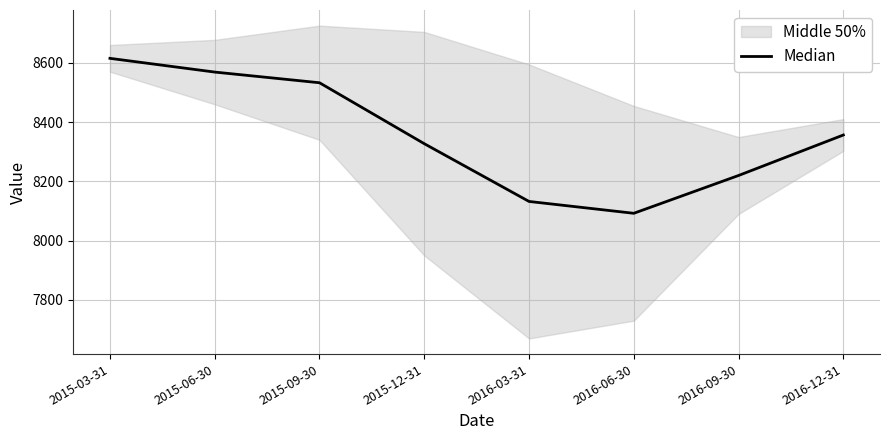

What is the smallest value displayed?

8092.2